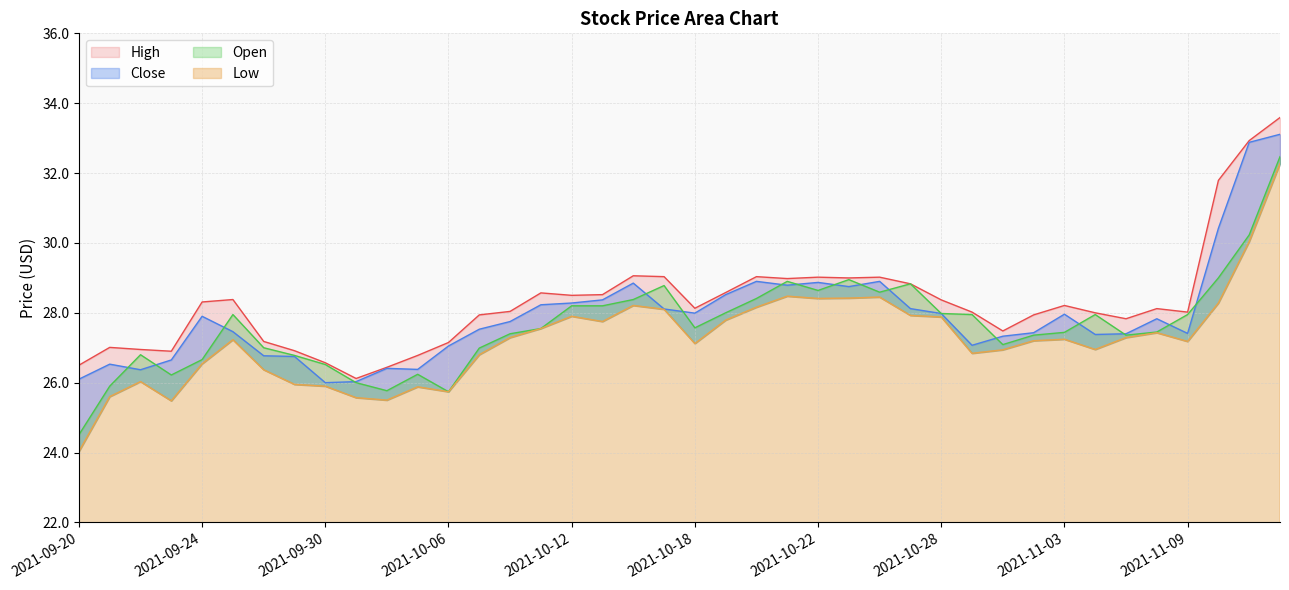

How many values in the high series exceed 28?

24